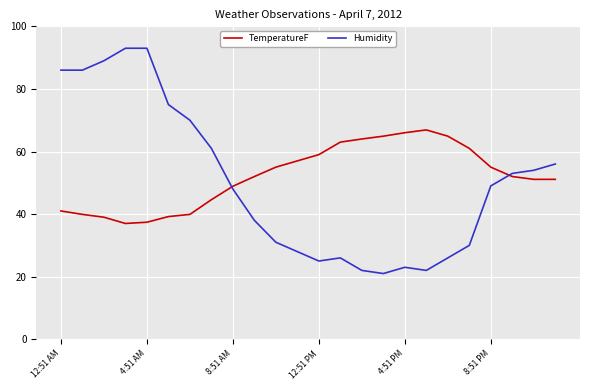

Which series has the widest spread of values?

Humidity